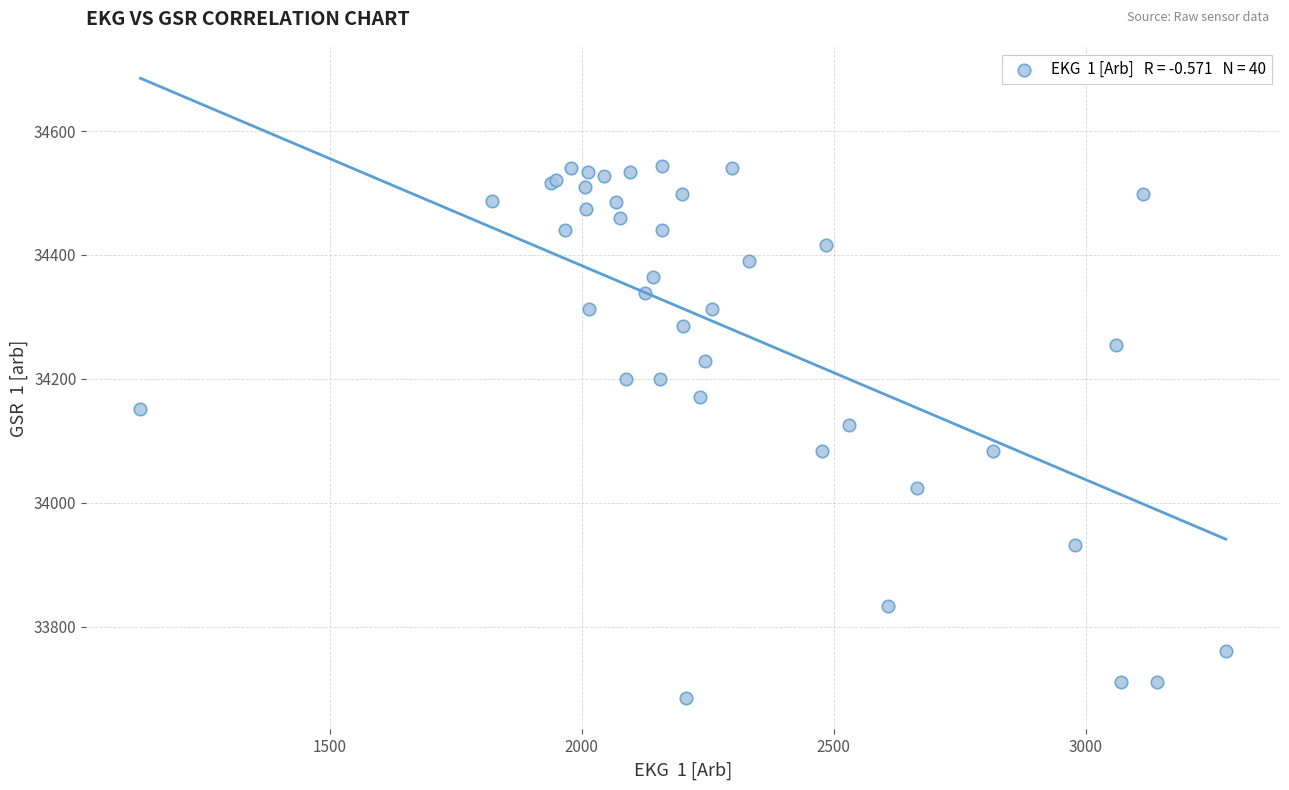

What Y value in the scatter plot is closest to 34113?

34125